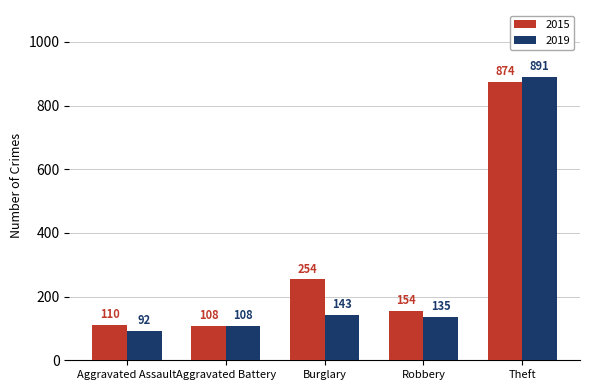

Between Burglary and Theft, which series saw the biggest shift?

2019